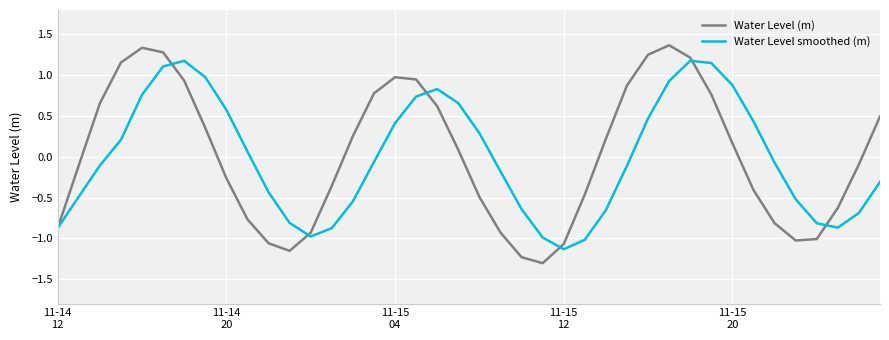

Which series has the widest spread of values?

Water Level (m)